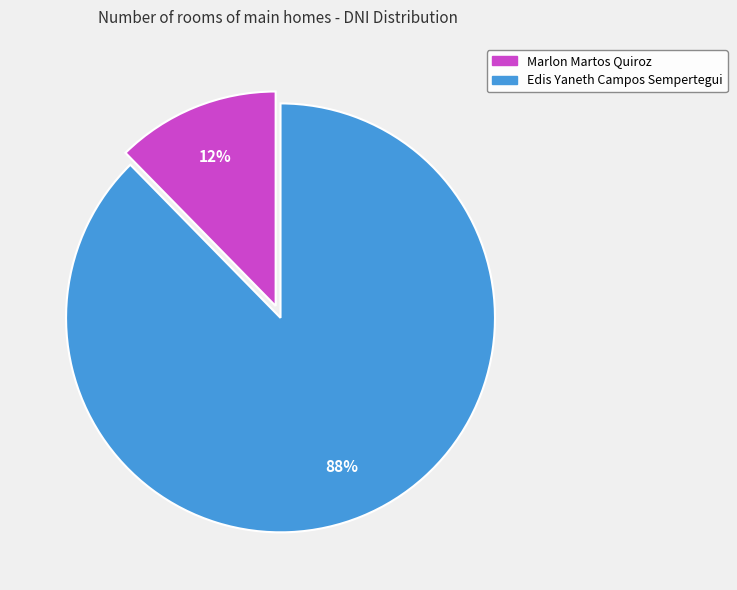

Rank the categories by value from highest to lowest.

Edis Yaneth Campos Sempertegui, Marlon Martos Quiroz